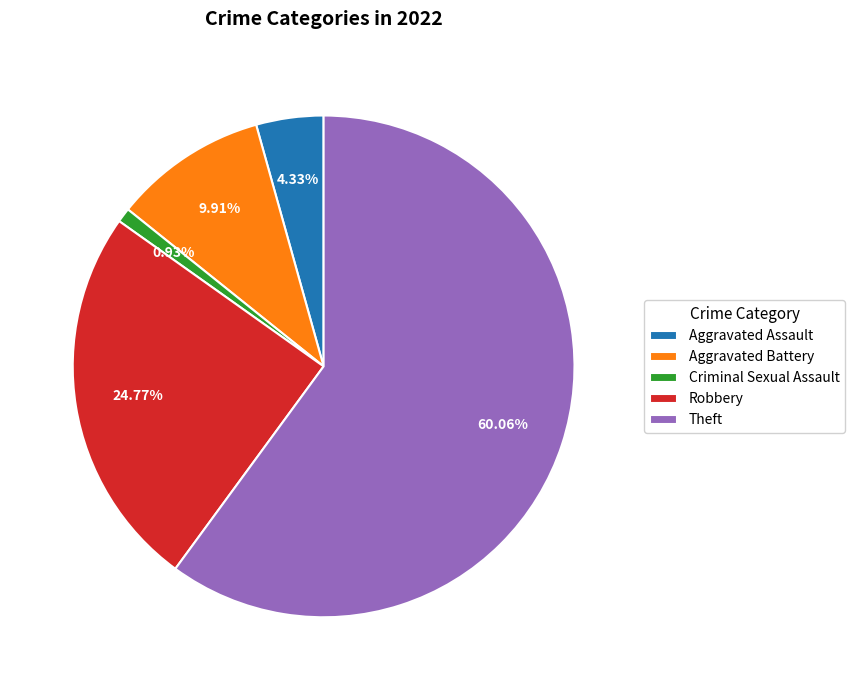

Which category has the smallest portion of the pie?

Criminal Sexual Assault